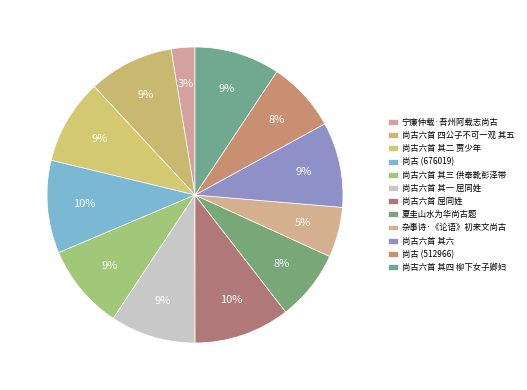

How much of the chart is everything except 夏圭山水为华尚古题?

92.3%